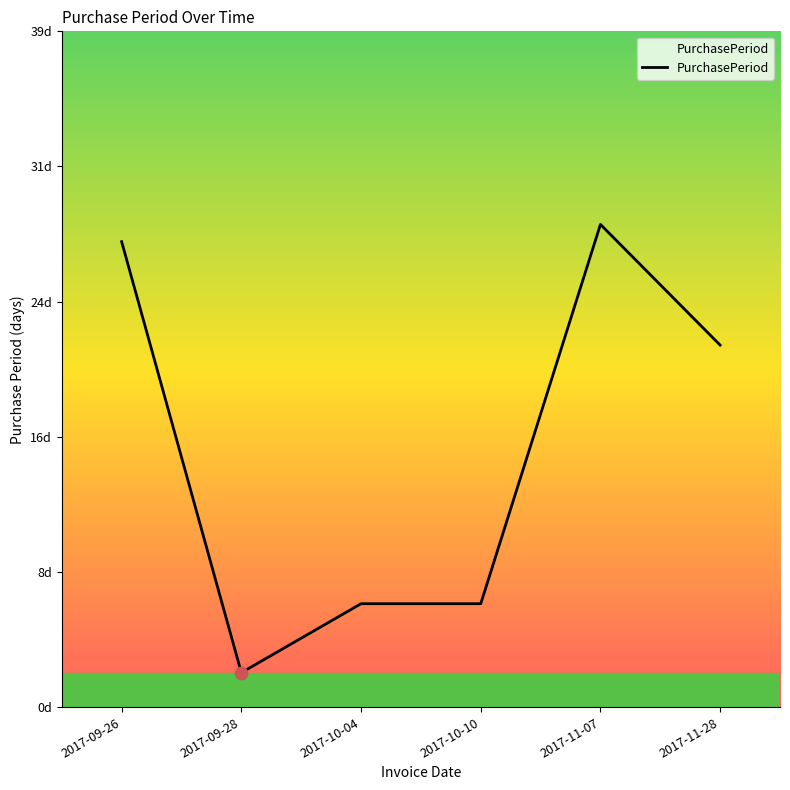

What is the ratio of the value at 2017-09-26 to the value at 2017-11-28?

1.3